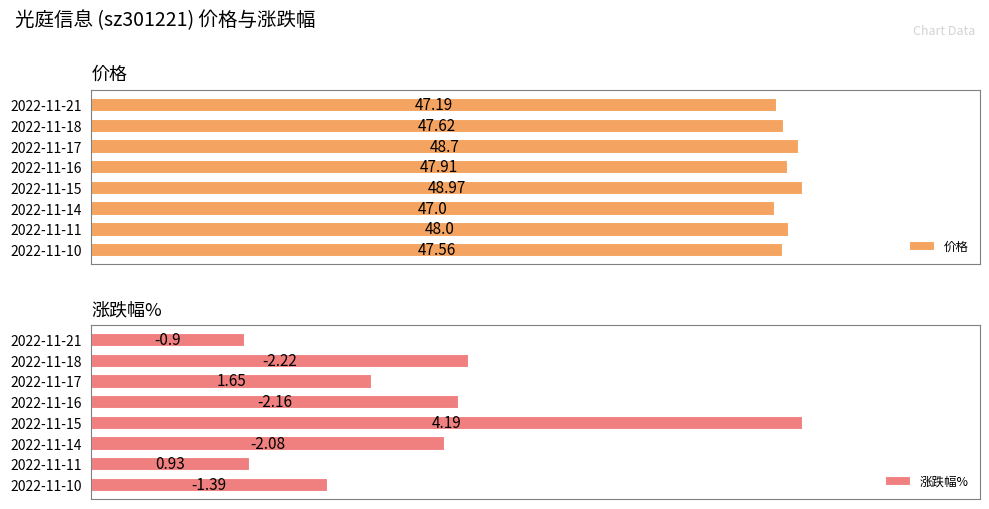

List the labels in order of 价格 value, smallest first.

2022-11-14, 2022-11-21, 2022-11-10, 2022-11-18, 2022-11-16, 2022-11-11, 2022-11-17, 2022-11-15